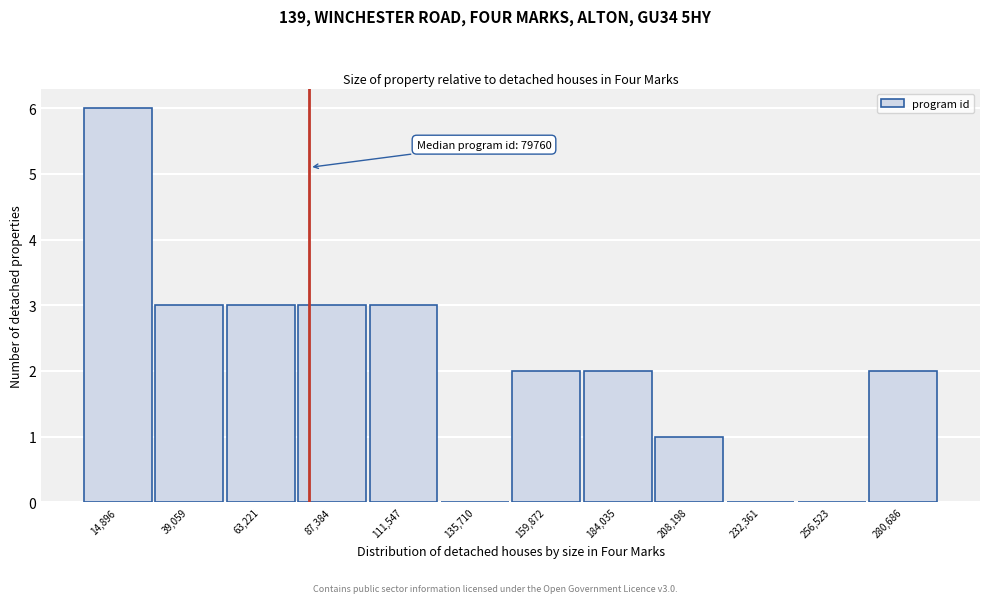

Which range on the x-axis has the tallest bar?

5000 to 25000